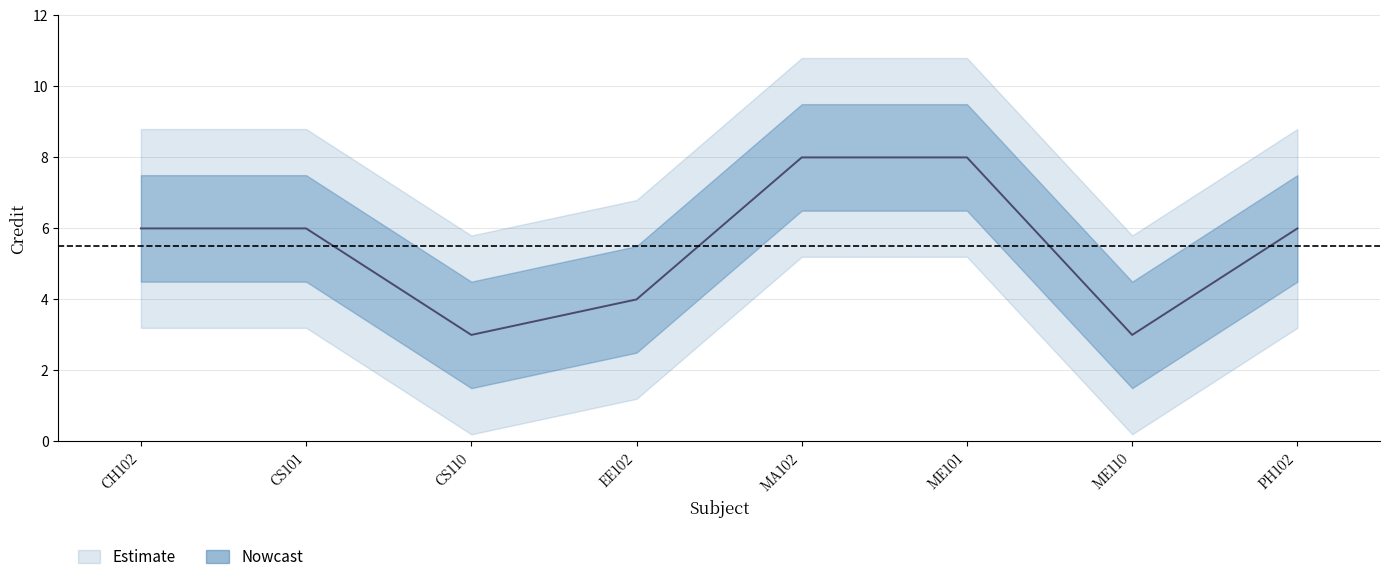

Reading left to right, extract all data points from this chart.

CH102=6	CS101=6	CS110=3	EE102=4	MA102=8	ME101=8	ME110=3	PH102=6